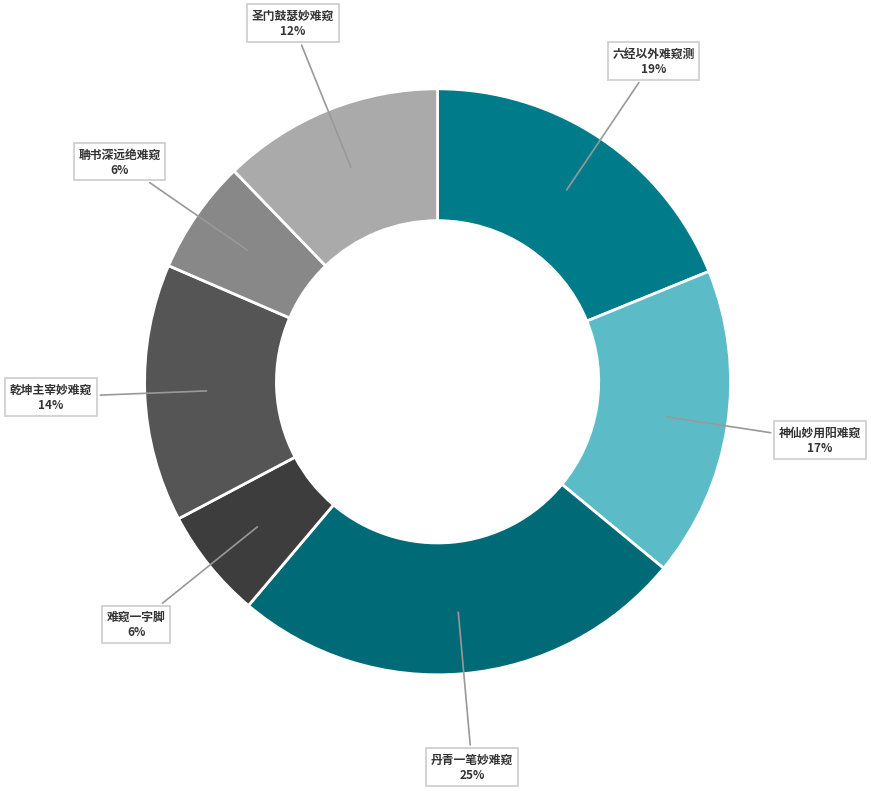

Which slice is the largest?

展画亭·丹青一笔妙难窥